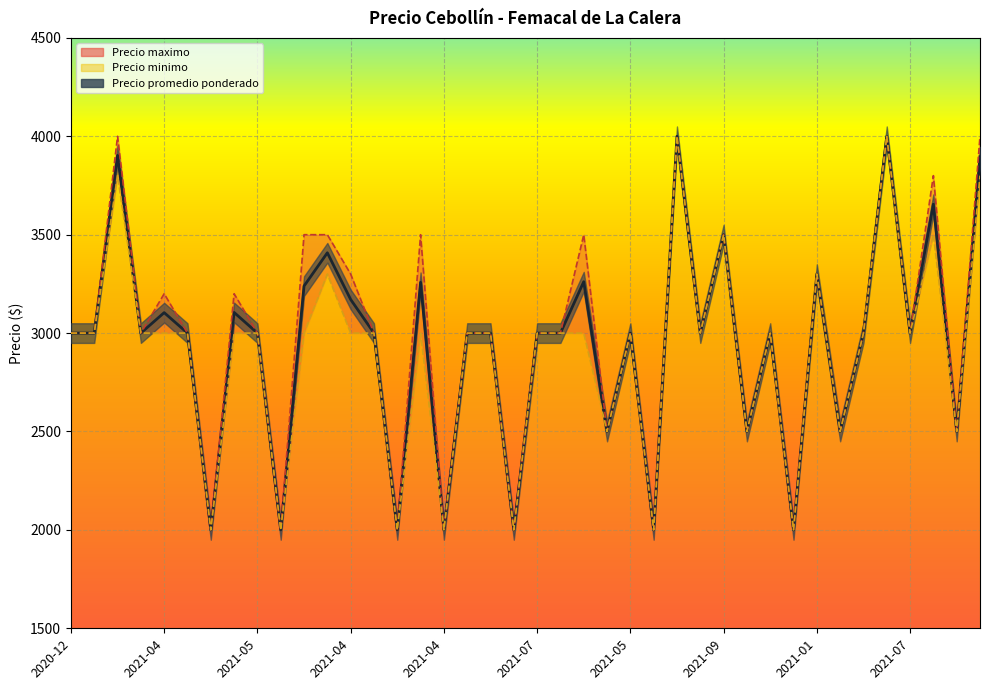

What is the label of the 18th point from the right?

2020-12